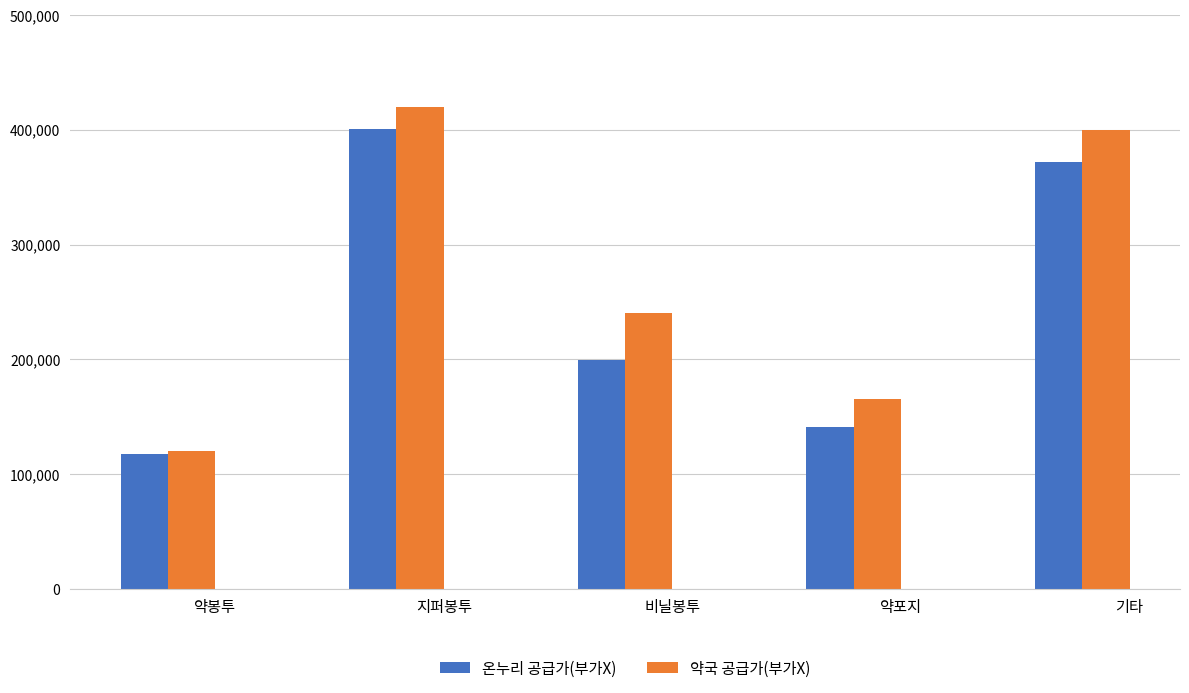

The 약국 공급가(부가X) series shows 58413 at 약봉투. True or false?

False